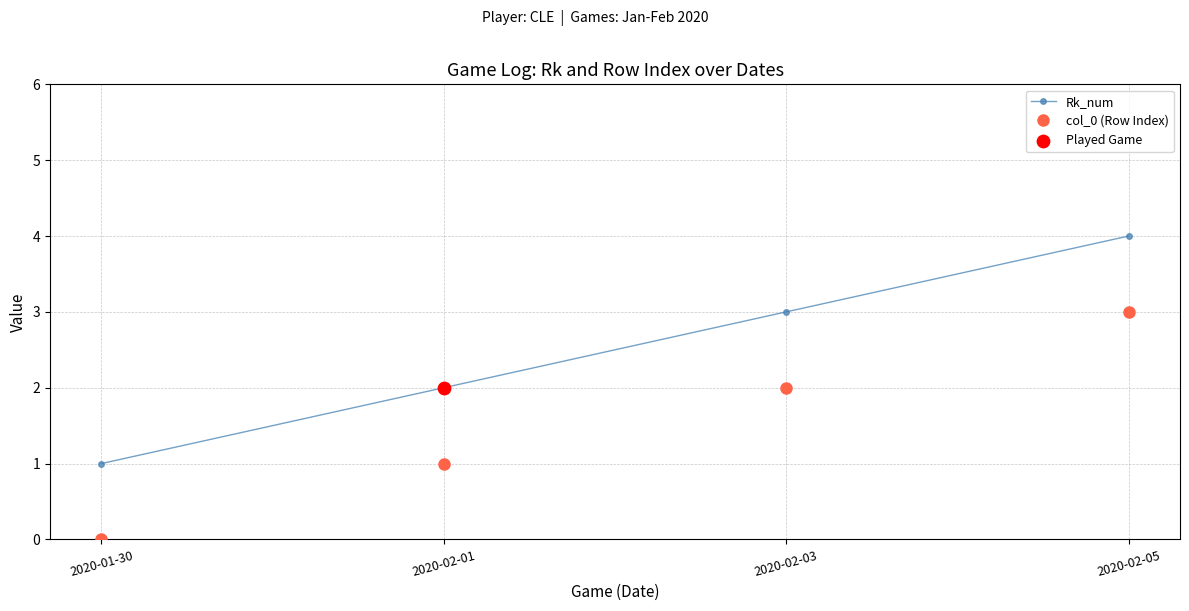

List the series in order of their peak value, highest first.

Rk_num, col_0 (Row Index)